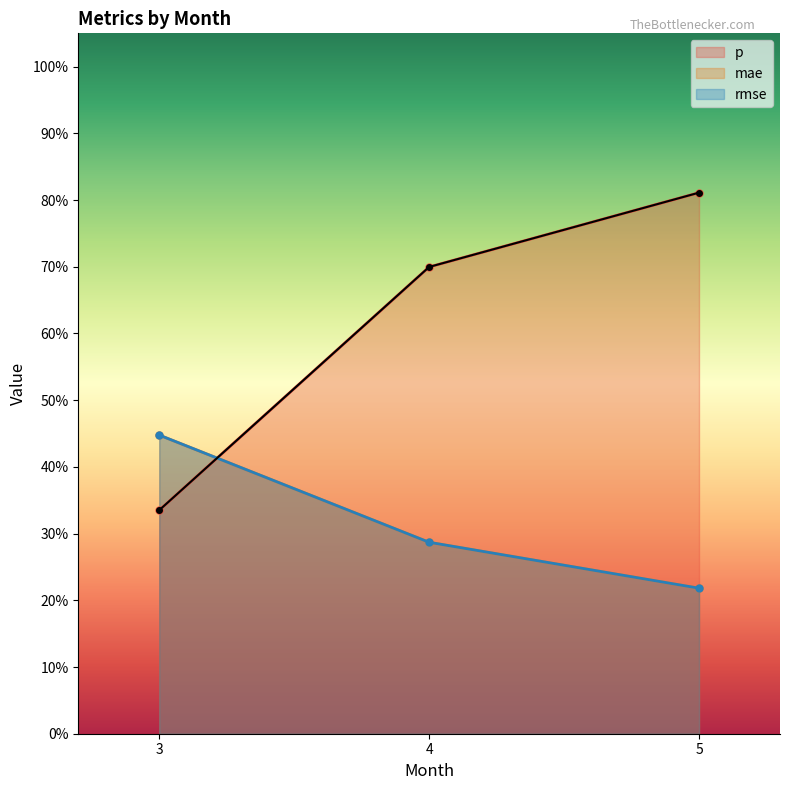

At which category does the chart reach its peak across all series?

5